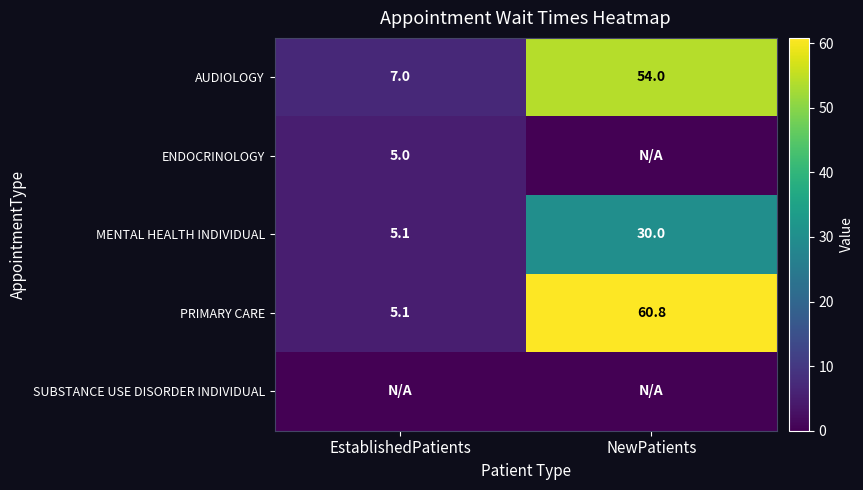

What is the maximum value shown in the chart?

60.8